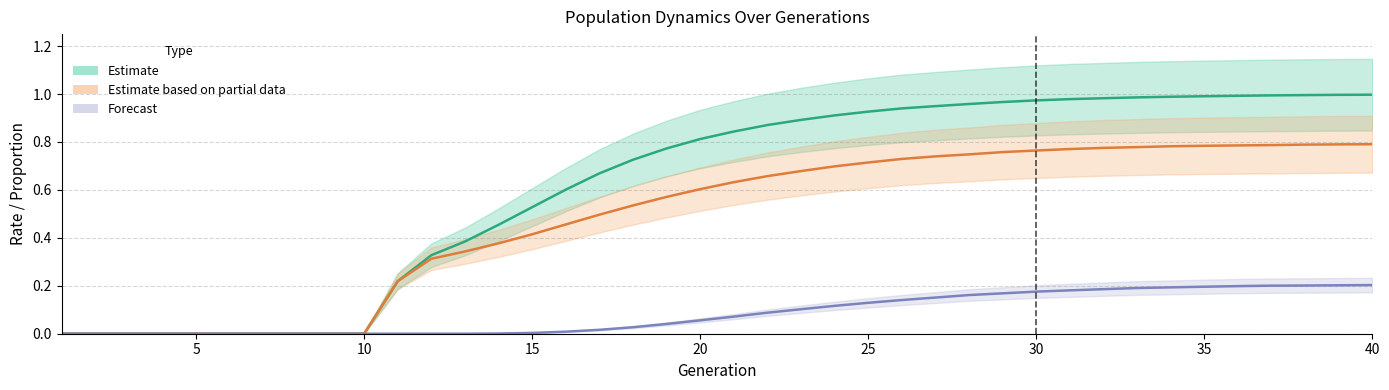

What is the value of the Estimate point at the 25th from the left?

0.9